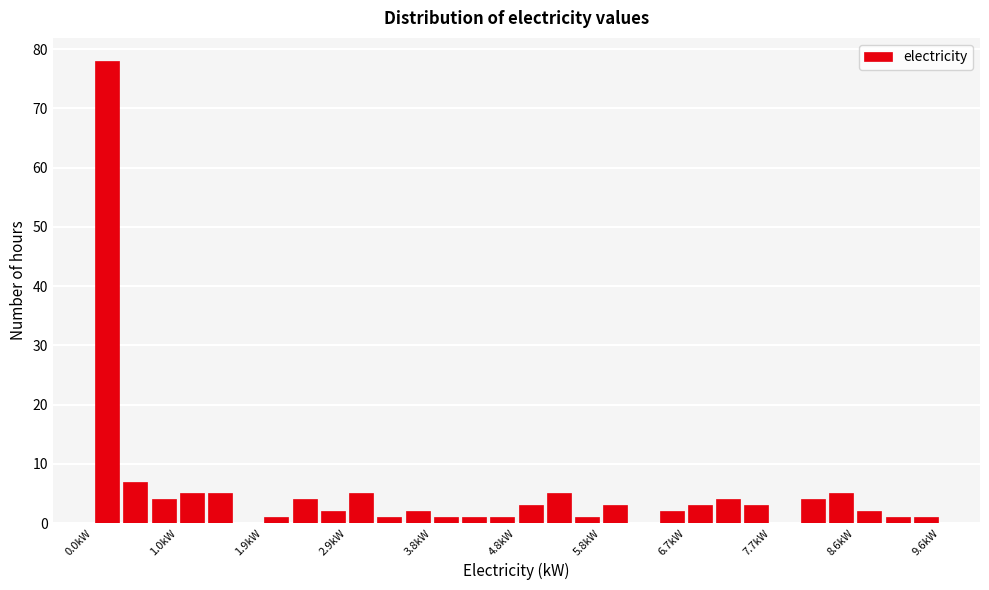

Around what value on the x-axis is the tallest bar? Give the approximate position of its centre, as read against the axis.

0.2